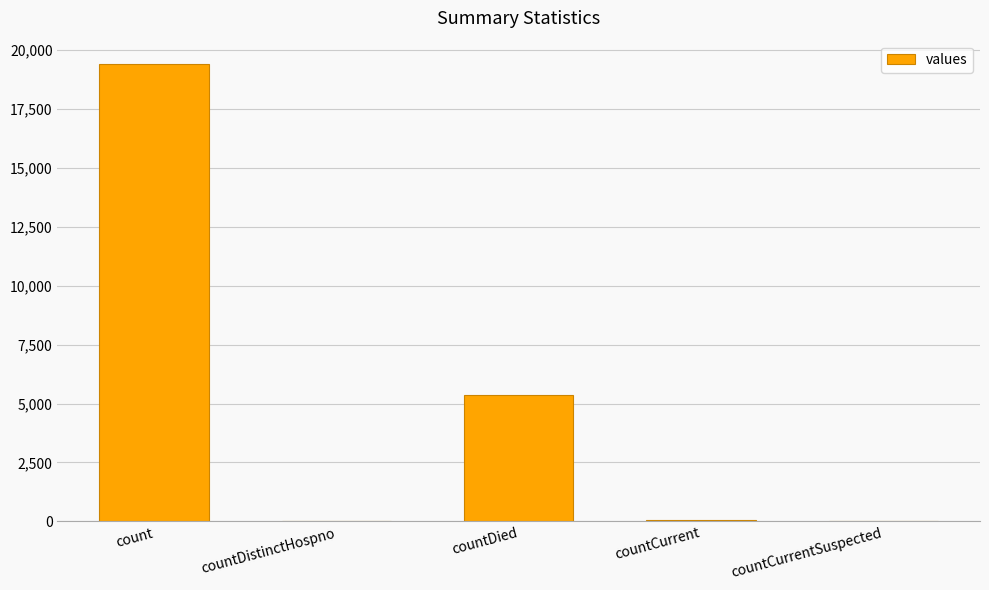

How many distinct data groups are displayed?

1